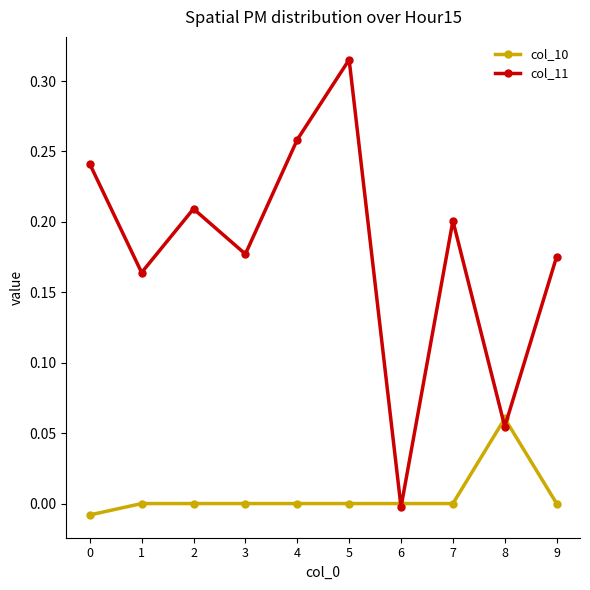

Which category has the highest value across all series?

5